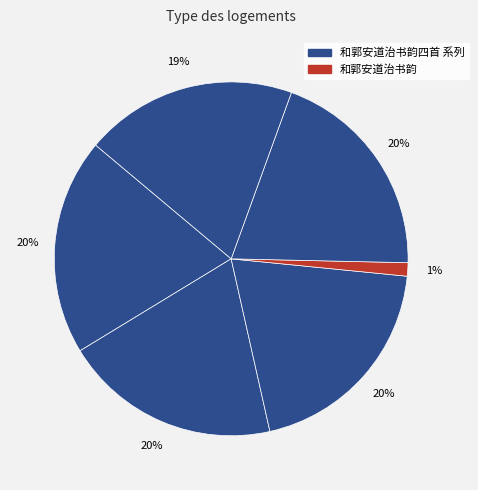

How many slices are in this pie chart?

6